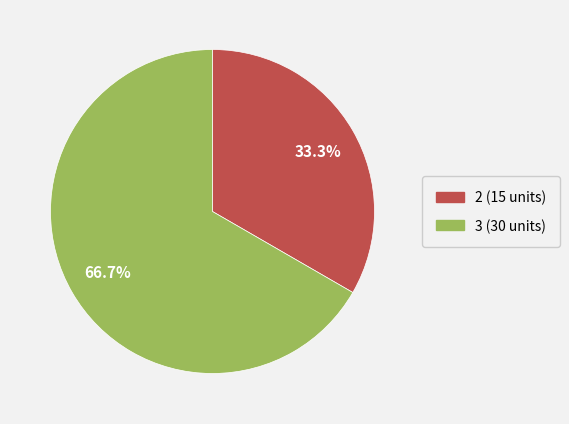

Is there any slice that represents more than half of the pie?

Yes